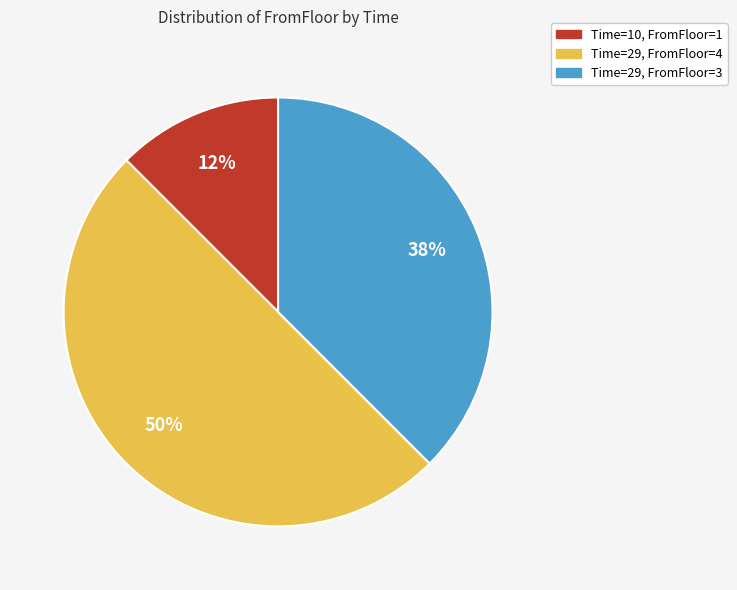

Does Time=29, FromFloor=3 represent more than half of the total?

No